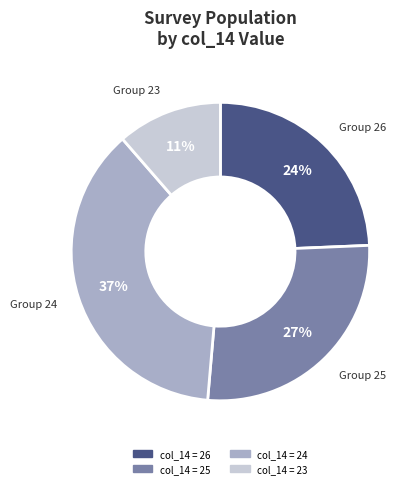

To the nearest percent, what is the difference between the largest and smallest slice percentages?

26%